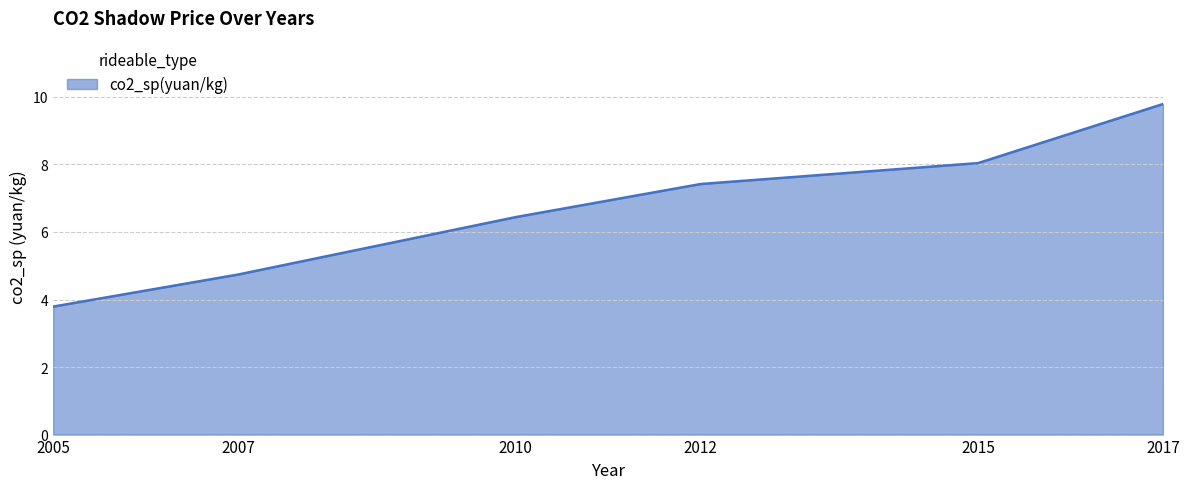

Which label corresponds to the smallest value in the chart?

2005